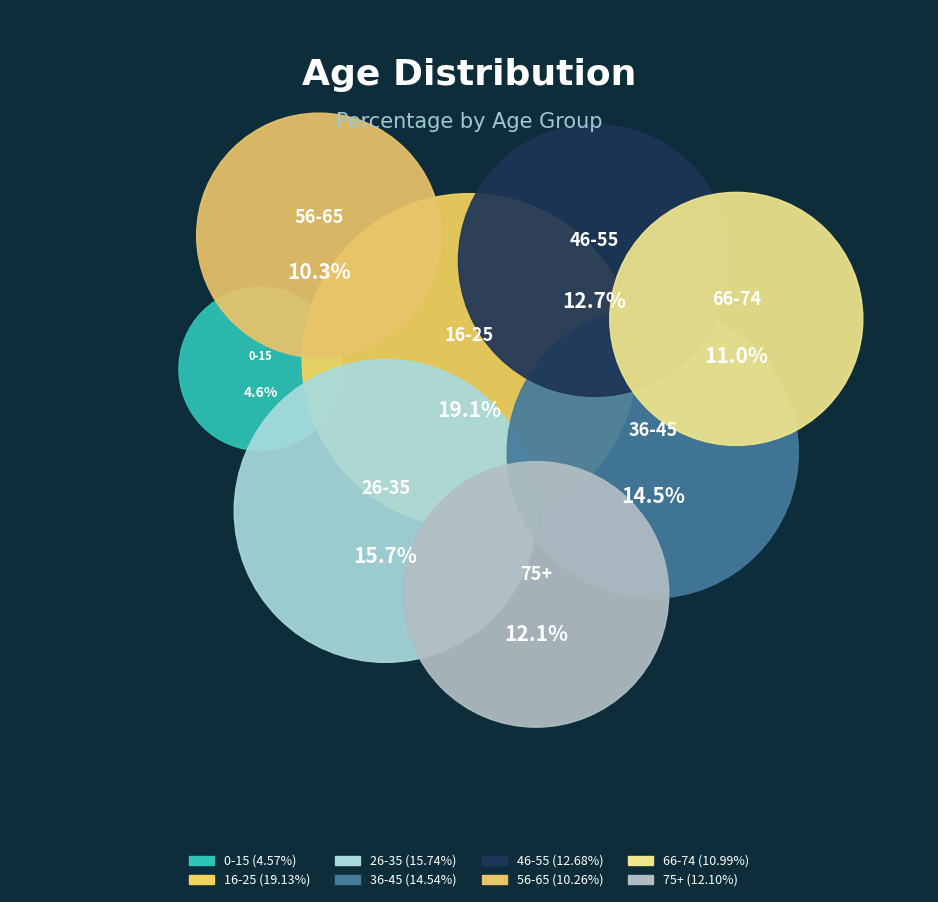

True or false: 36-45 accounts for 20% of the total.

False